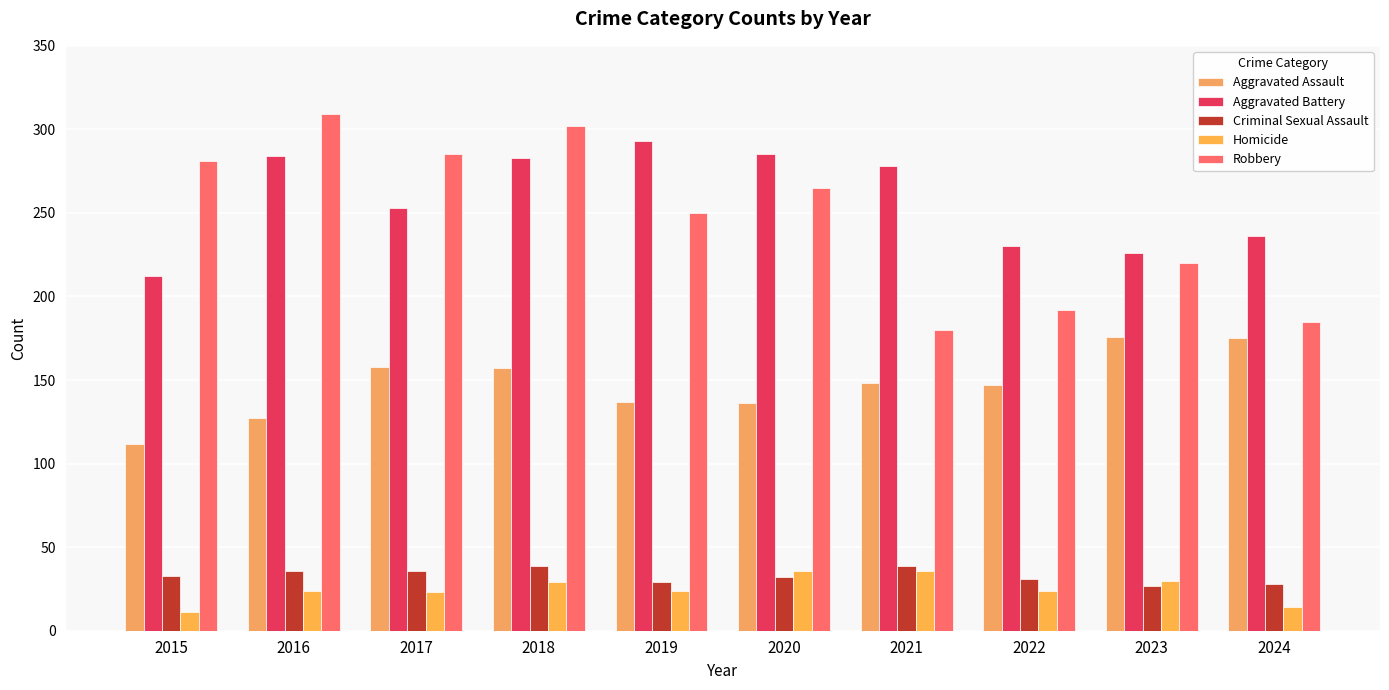

How many groups of bars are there?

10